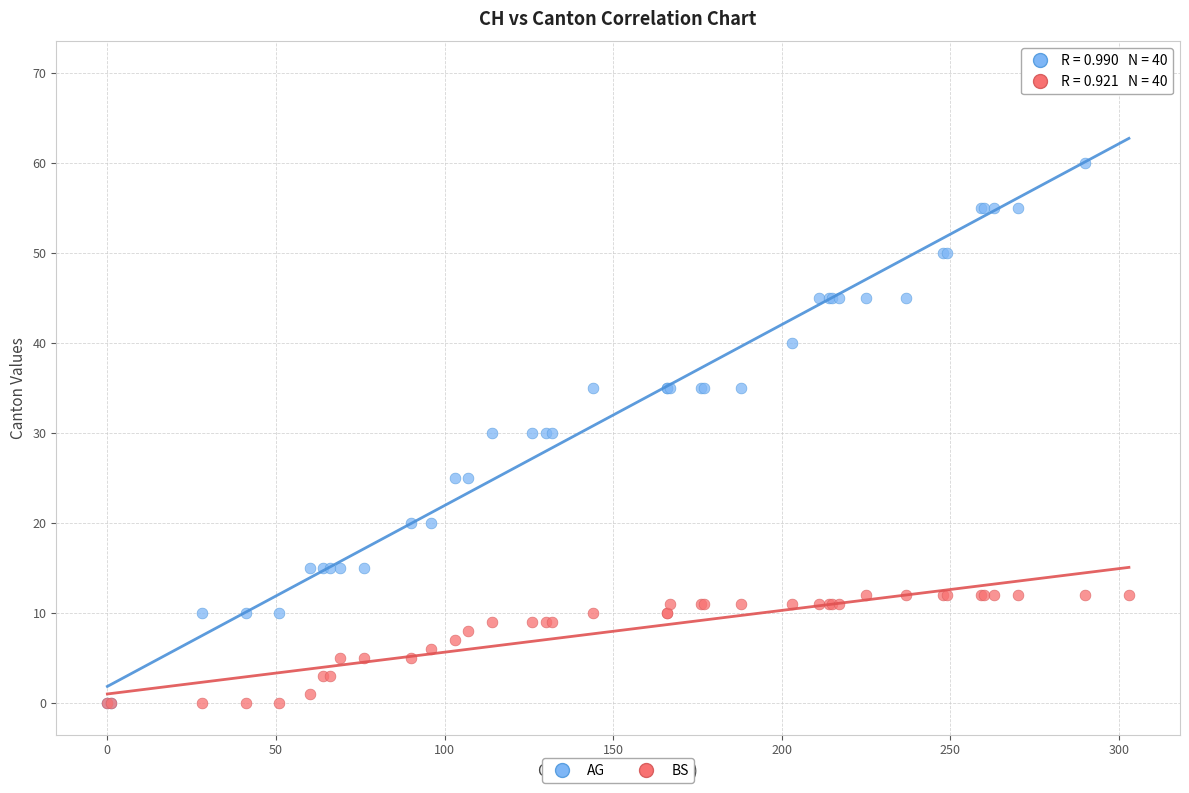

What are all the series names shown in the legend?

AG, BS